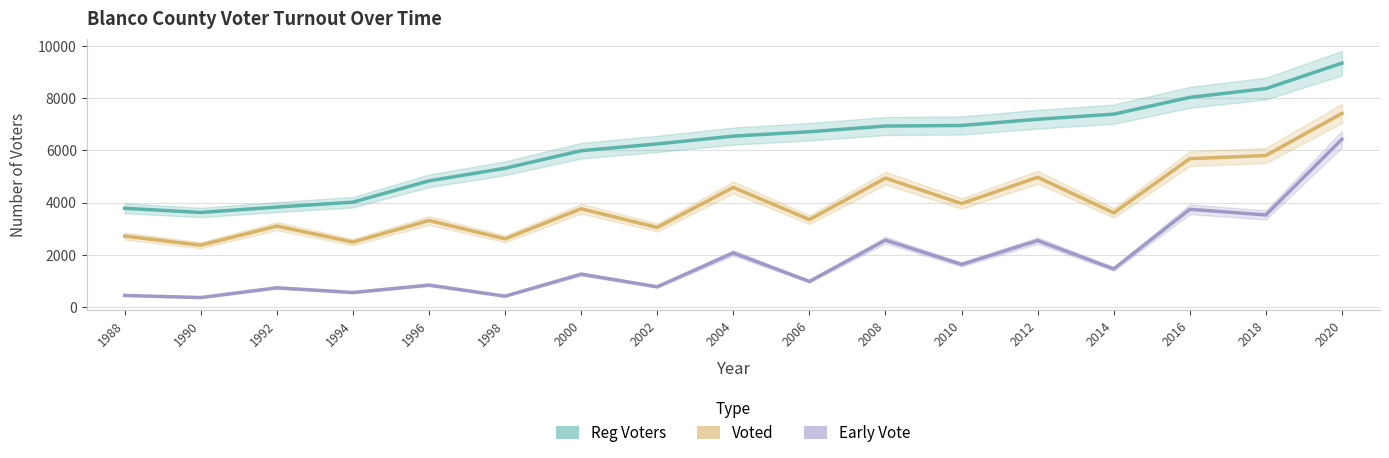

True or false: Voted and Early Vote cross at least once.

False